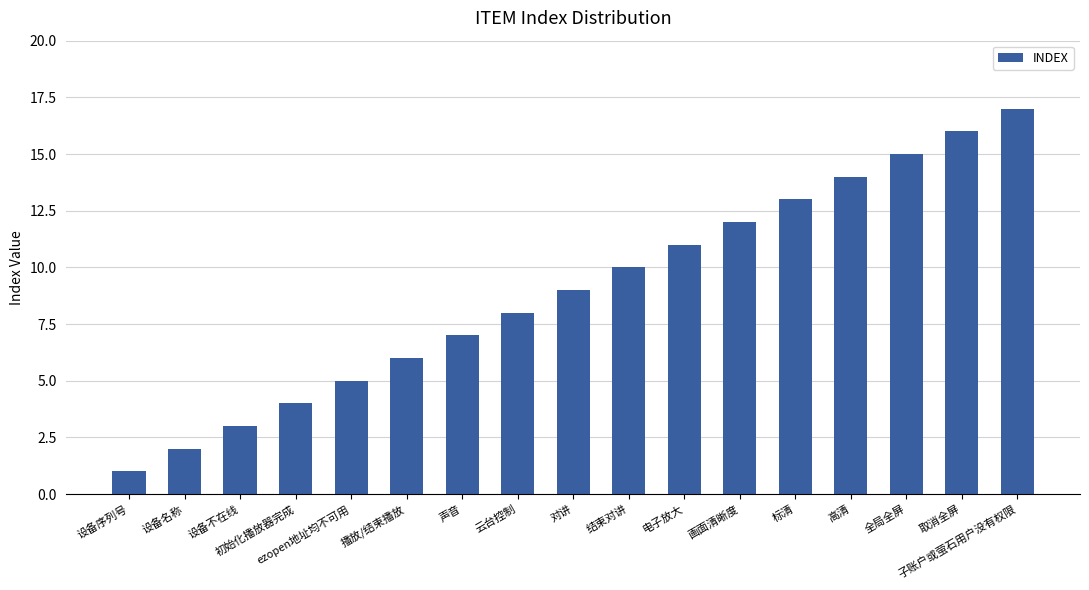

What is the change in value from 取消全屏 to 子账户或萤石用户没有权限?

+1